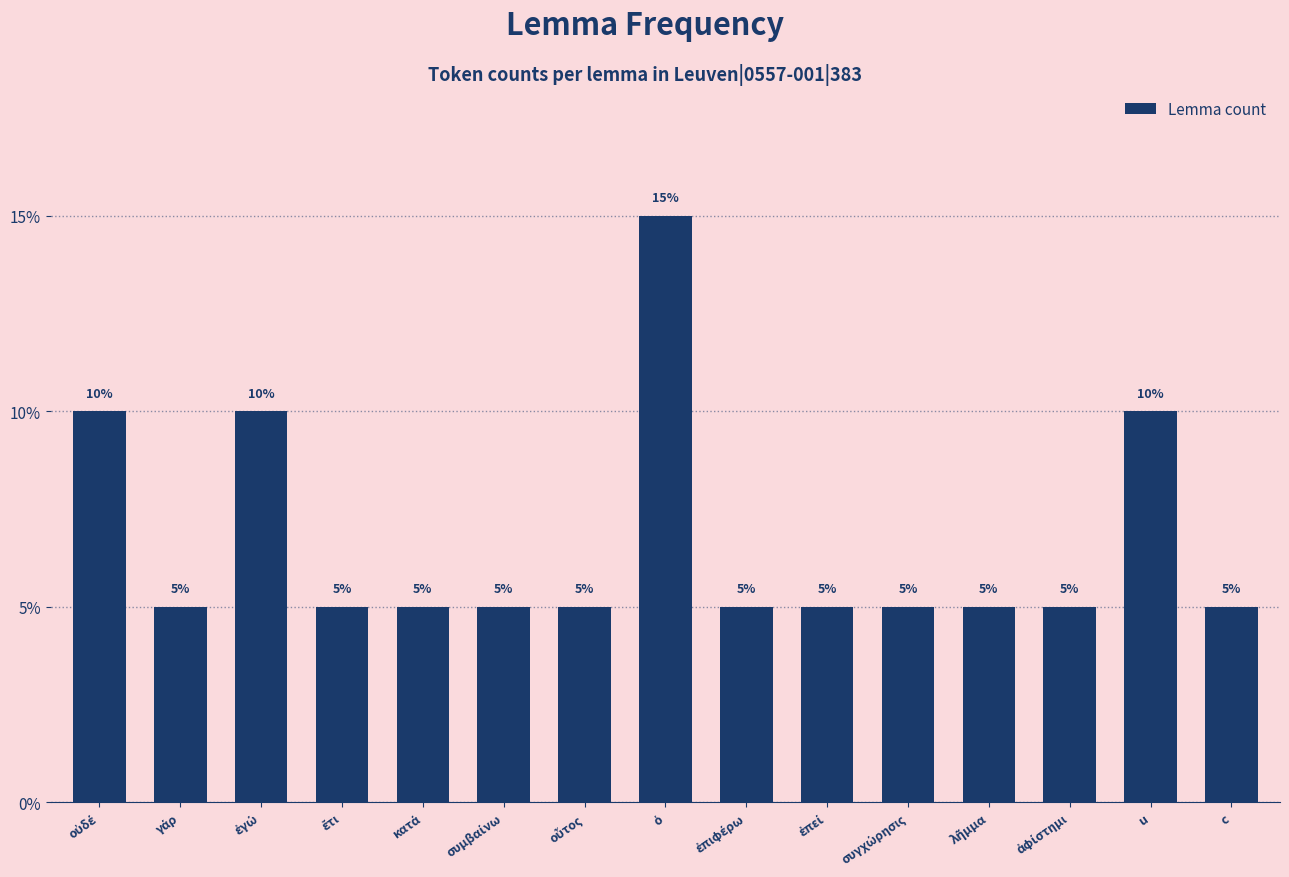

How many bars are there in total?

15